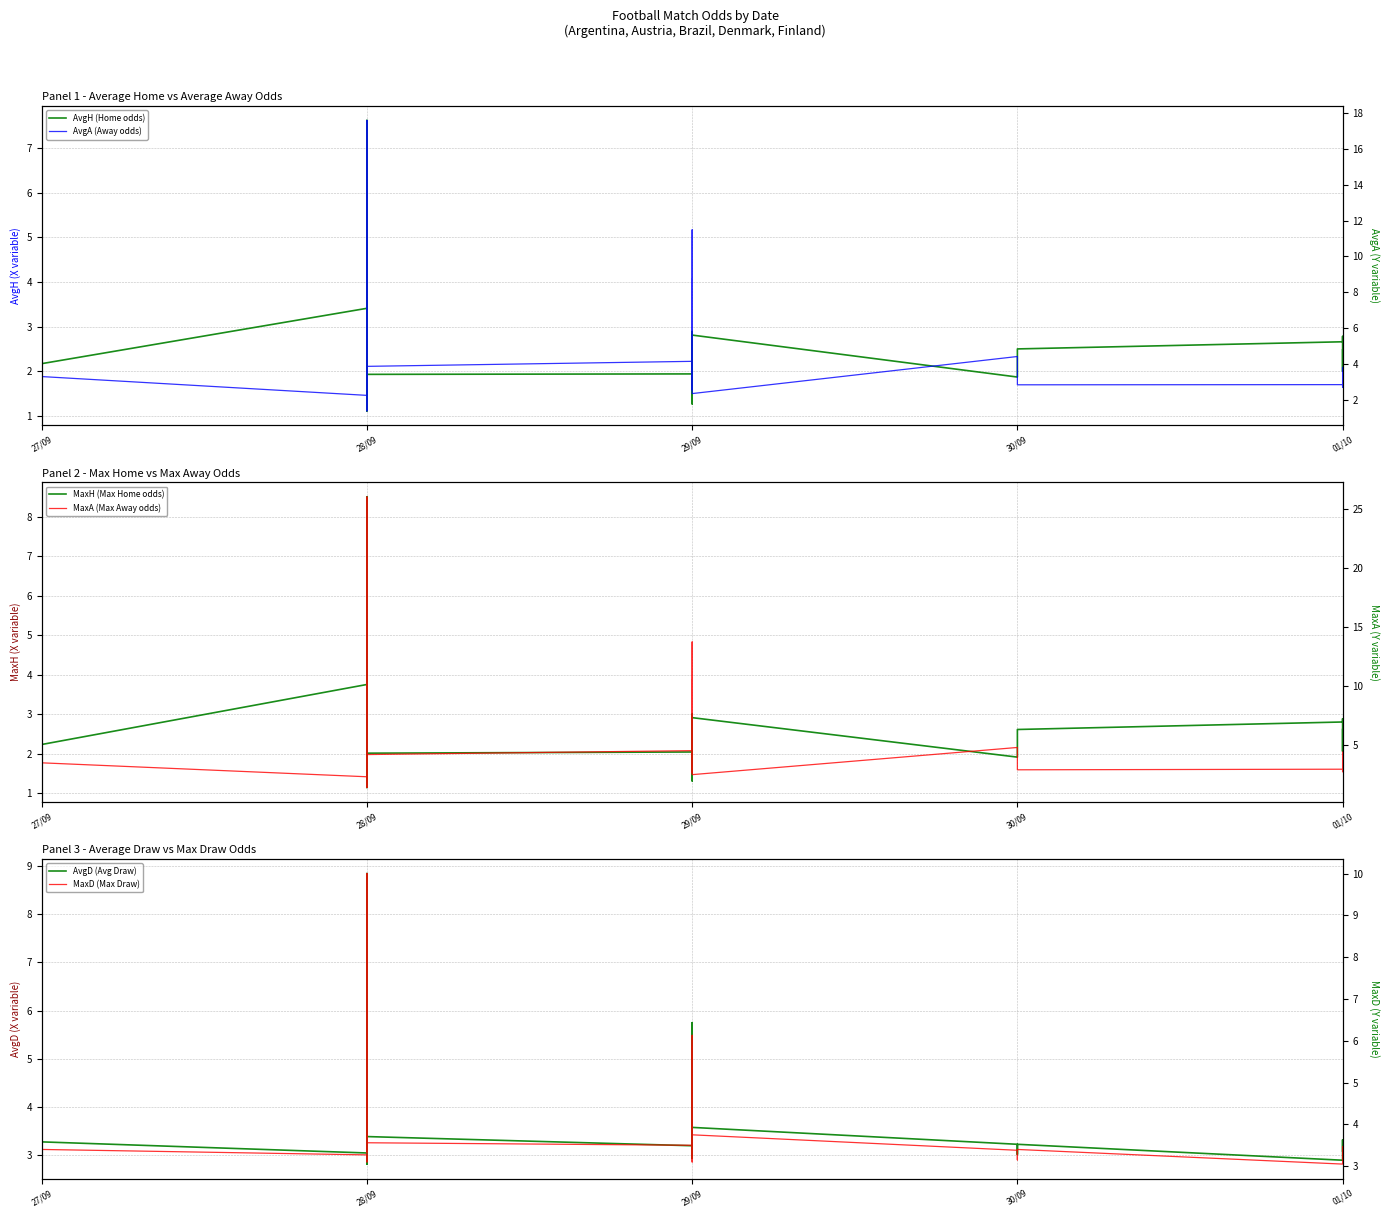

Reading left to right, transcribe all the data shown in this chart.

AvgH (Home odds): 3.0	2.0	2.0	2.2	3.4	2.5	3.8	1.1	7.6	1.4	1.5	1.2	2.7	2.3	1.9	1.9	2.5	2.3	1.6	2.9	1.6	1.4	1.3	1.7	2.3	2.7	1.3	1.5	1.7	2.2	2.0	1.6	2.8	1.9	2.1	2.5	2.7	2.8	2.0	2.5
MaxH (Max Home odds): 3.2	2.1	2.1	2.2	3.8	2.6	4.2	1.1	8.5	1.4	1.6	1.2	2.9	2.4	2.0	2.0	2.7	2.4	1.7	3.0	1.7	1.4	1.3	1.8	2.4	2.8	1.3	1.5	1.8	2.2	2.1	1.7	2.9	1.9	2.2	2.6	2.8	2.9	2.1	2.6
AvgD (Avg Draw): 2.8	3.5	3.3	3.3	3.0	2.8	3.1	8.8	4.7	5.1	3.9	7.1	3.1	3.3	3.4	3.2	2.9	3.0	3.5	3.0	4.0	4.5	5.8	3.5	3.3	3.0	5.3	4.1	3.5	3.7	3.5	4.0	3.6	3.2	3.0	3.2	2.9	3.0	3.3	3.1
AvgA (Away odds): 2.6	3.7	3.7	3.3	2.2	3.2	2.0	17.6	1.4	7.6	6.6	13.3	2.6	3.0	3.9	4.1	2.9	3.4	5.7	2.5	4.9	7.1	8.7	5.0	3.0	2.7	11.5	7.1	4.8	3.0	3.5	5.0	2.3	4.4	3.7	2.8	2.8	2.7	3.8	2.9
MaxA (Max Away odds): 2.7	3.9	3.9	3.5	2.3	3.4	2.1	26.0	1.4	9.5	7.5	15.0	2.8	3.2	4.2	4.5	3.1	3.5	6.3	2.6	5.5	7.9	10.5	5.3	3.1	2.8	13.7	8.0	5.2	3.1	3.7	5.5	2.5	4.8	3.9	2.9	3.0	2.8	4.4	3.2
MaxD (Max Draw): 3.0	3.6	3.5	3.4	3.3	3.1	3.3	10.0	5.0	5.7	4.2	8.0	3.3	3.5	3.6	3.5	3.1	3.2	3.8	3.1	4.2	4.8	6.1	3.7	3.6	3.2	5.8	4.5	3.8	3.9	3.7	4.2	3.8	3.4	3.1	3.4	3.0	3.1	3.5	3.2